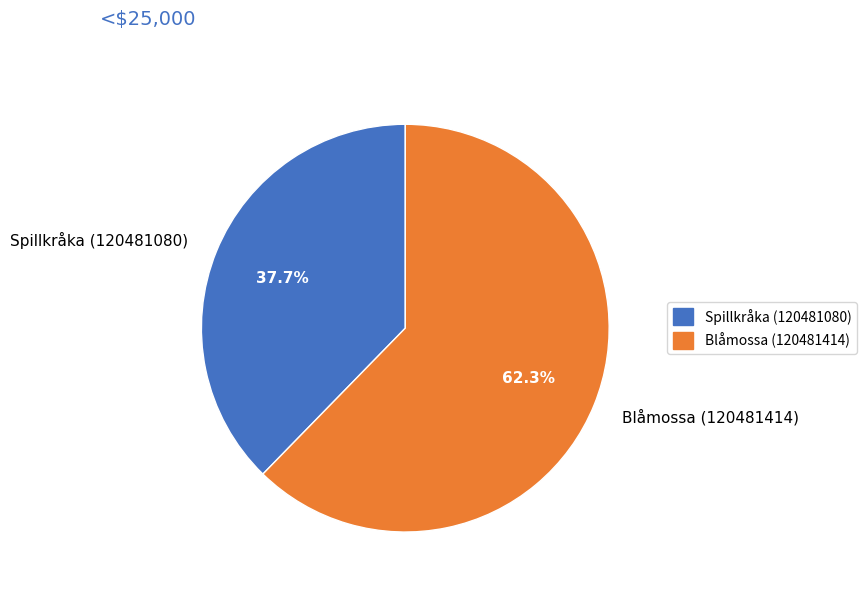

The Blåmossa (120481414) slice represents 54% of the pie. True or false?

False